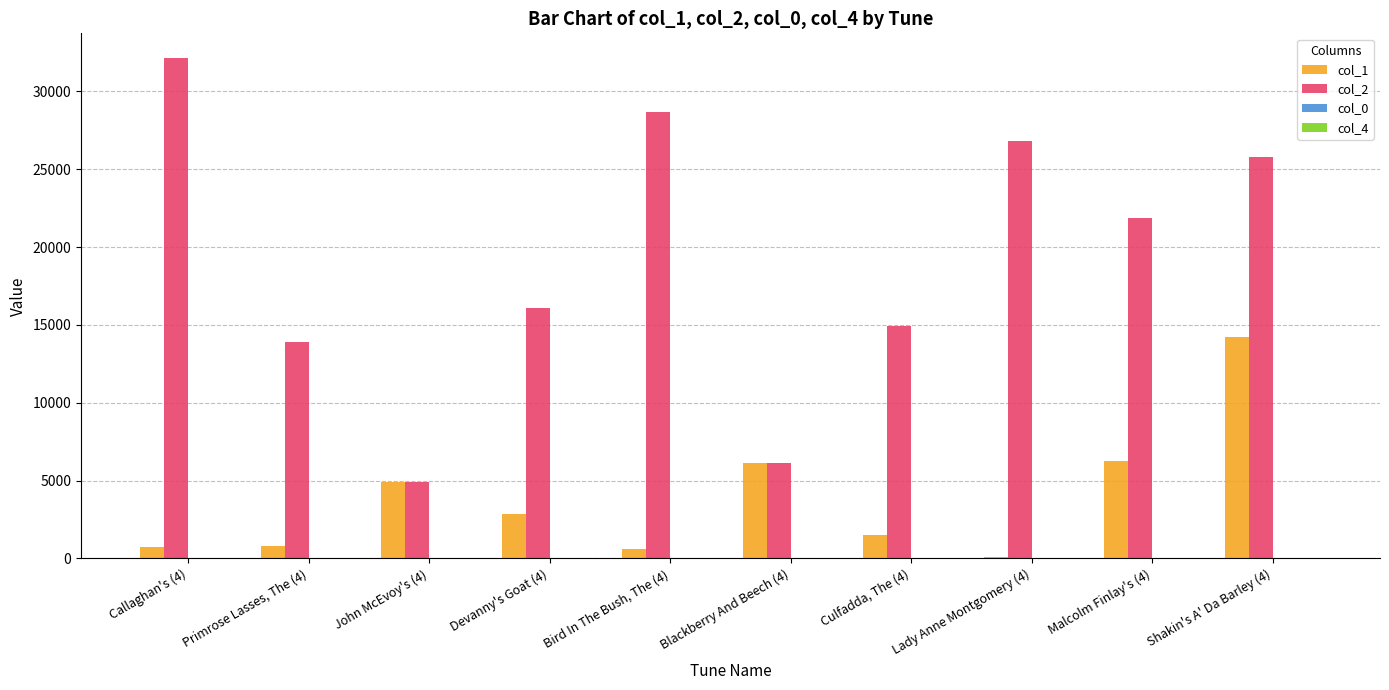

What is the spread (max minus min) of values at Shakin's A' Da Barley (4)?

25771.0